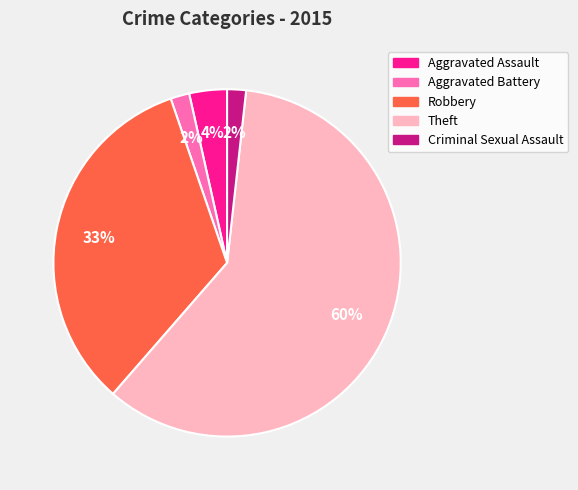

To the nearest percent, what is the combined percentage of Criminal Sexual Assault and Robbery?

35%